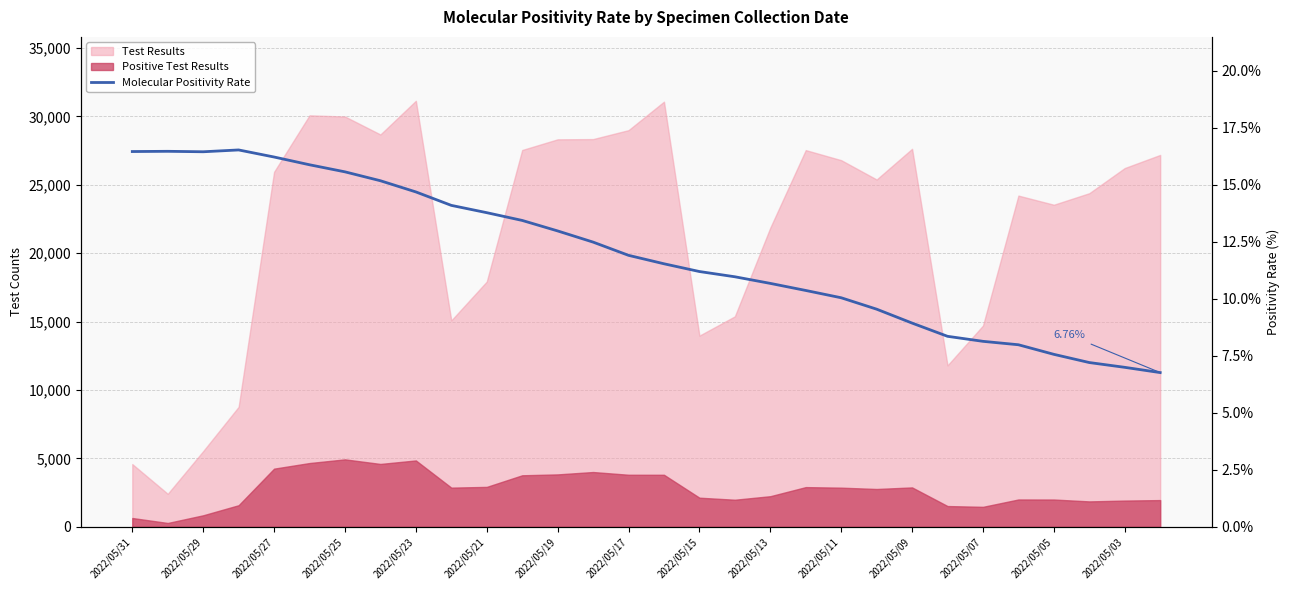

What value does the data have at 15?

11.5